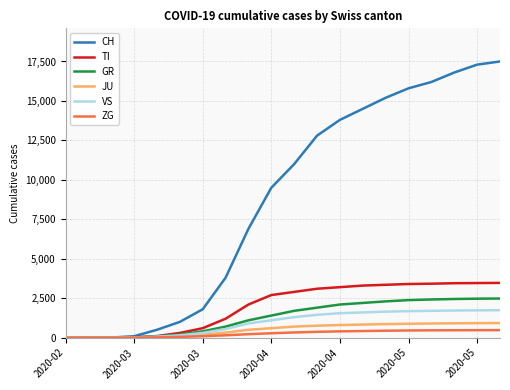

Which series has the widest spread of values?

CH